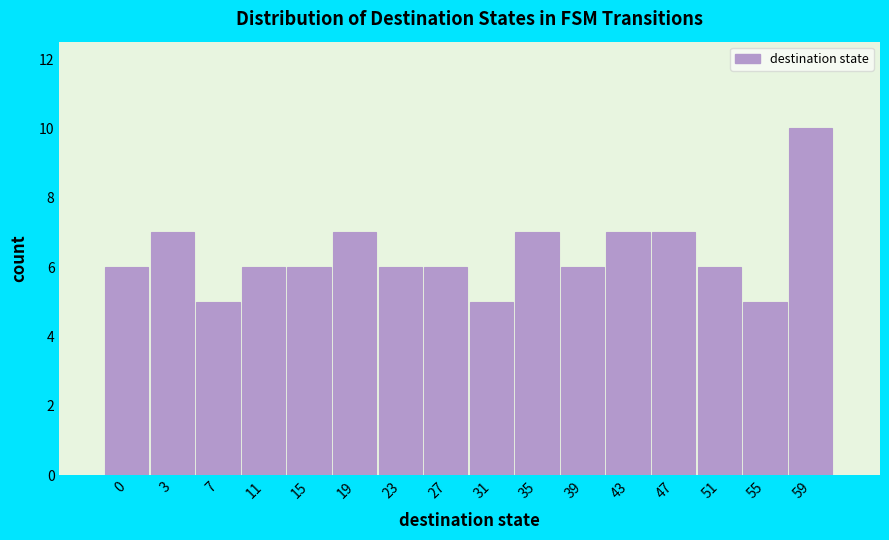

Reading left to right, what are all the values shown in this chart?

0=6	3=7	7=5	11=6	15=6	19=7	23=6	27=6	31=5	35=7	39=6	43=7	47=7	51=6	55=5	59=10